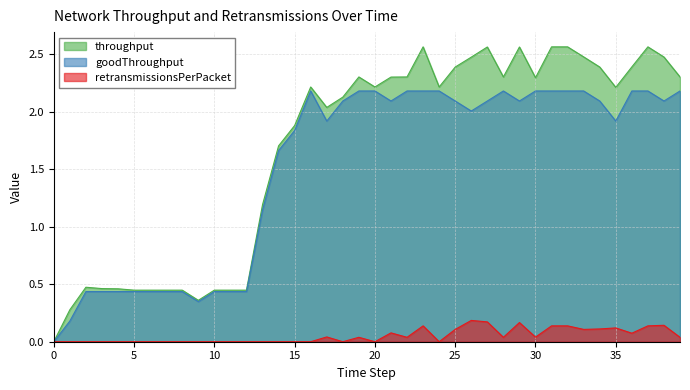

At which category is the sum across all series the highest?

23